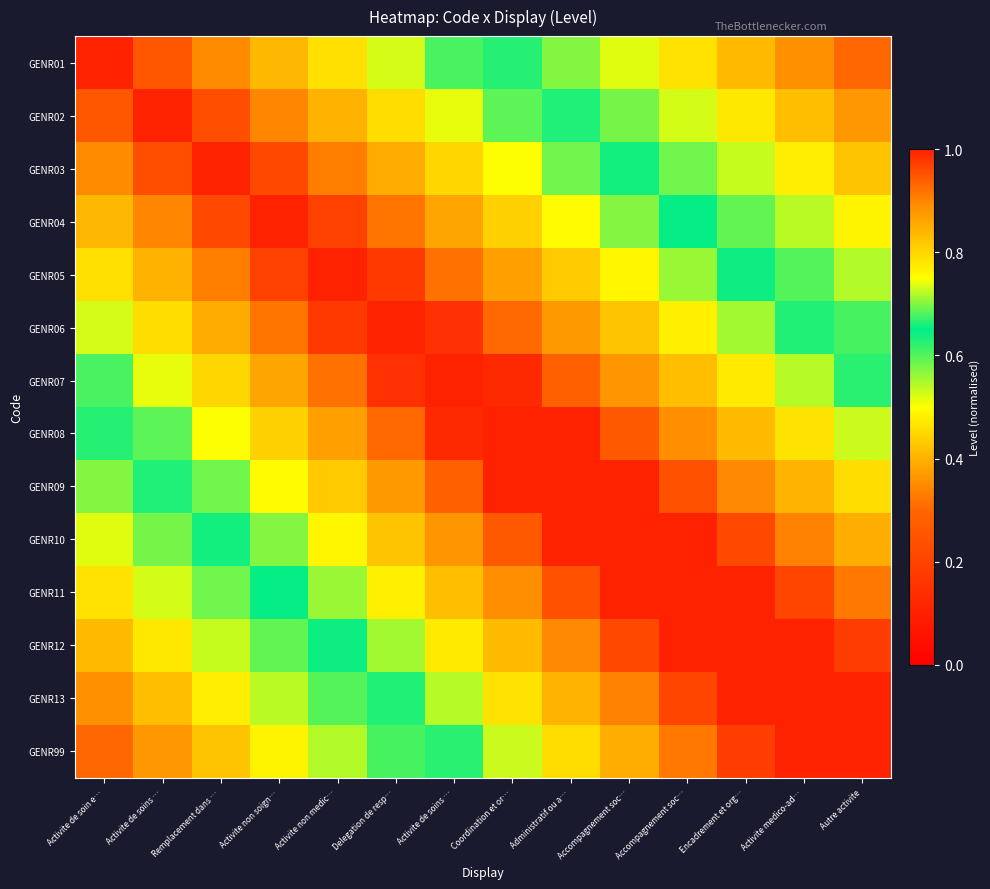

What is the smallest value displayed?

0.3